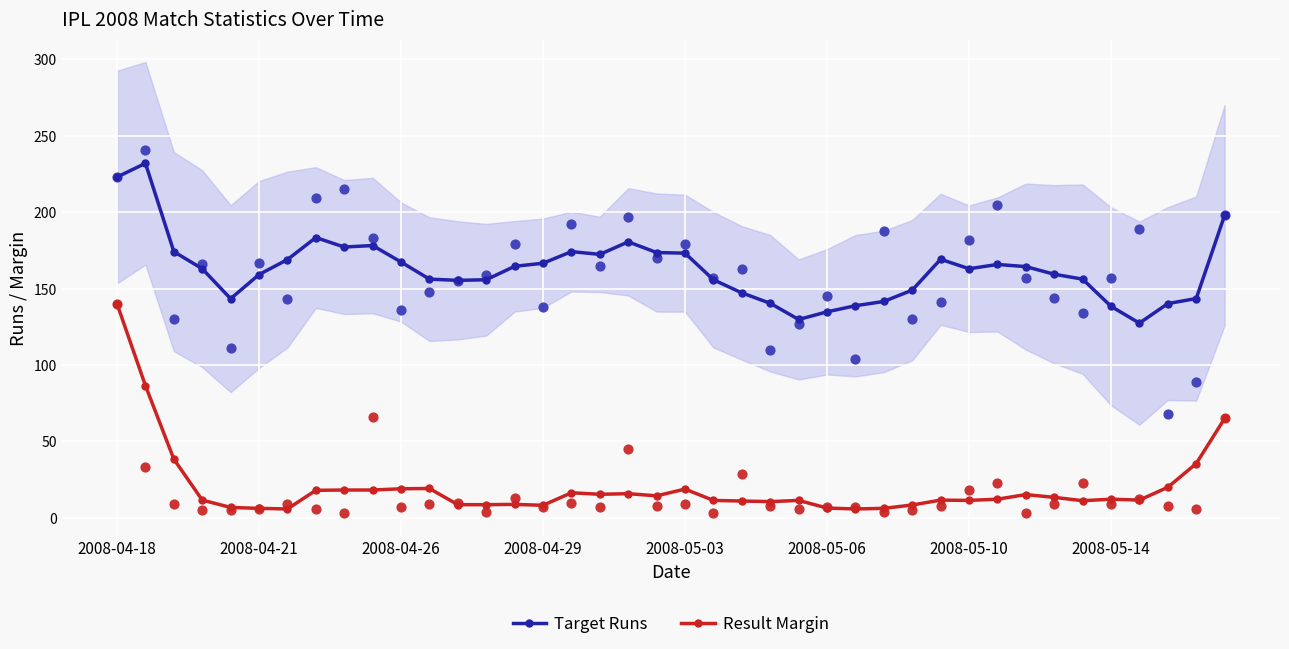

Is the value of Target Runs at 12 greater than the value of Result Margin at 12?

Yes